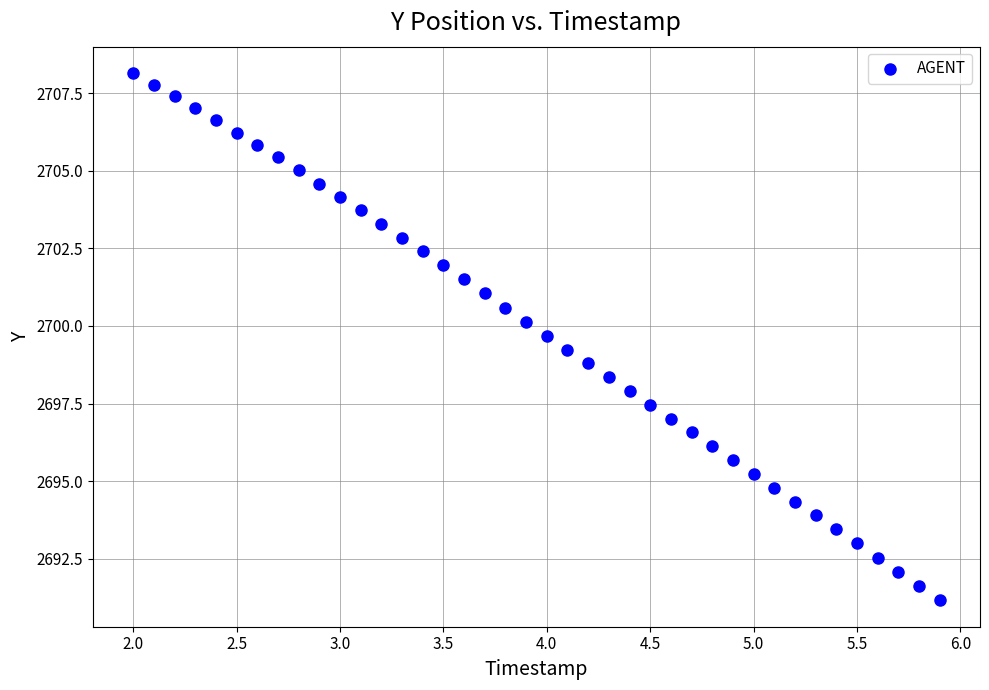

What is the range of Y values (max minus min)?

17.0